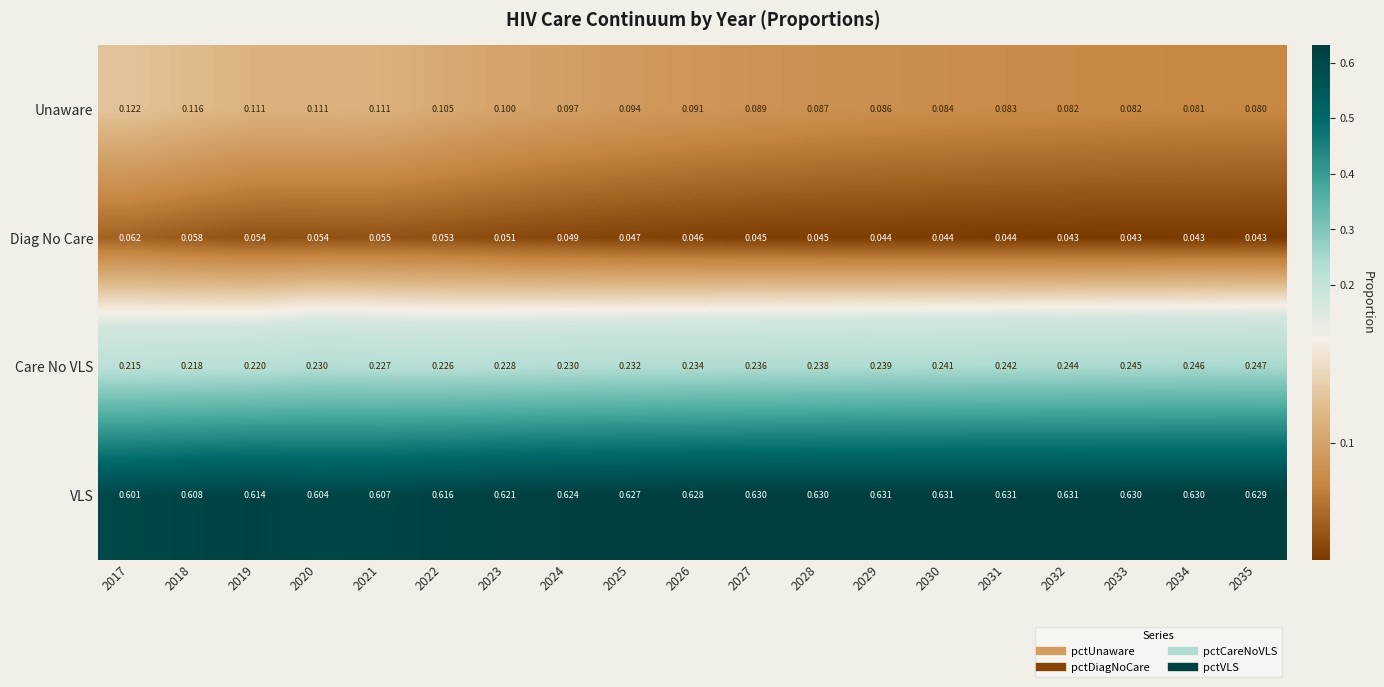

List the series in order of their peak value, lowest first.

Diag No Care, Unaware, Care No VLS, VLS